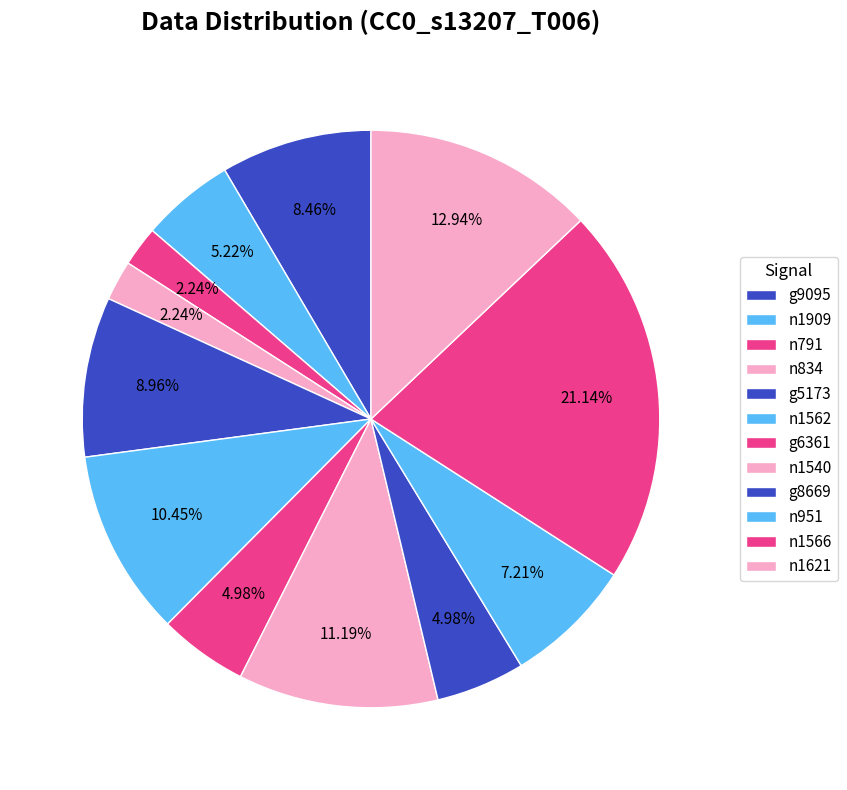

Which slice is the largest?

n1566